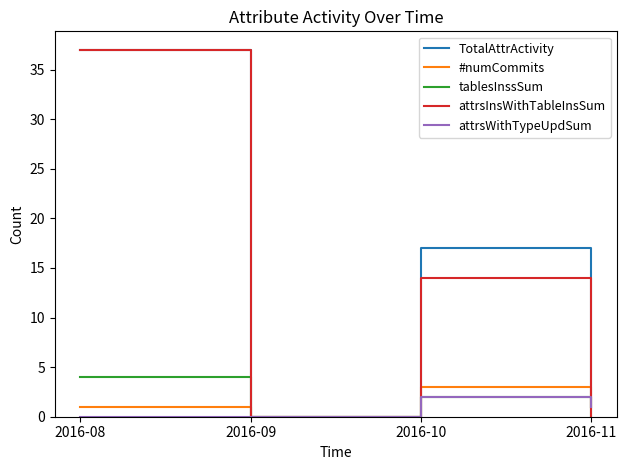

What is the sum of the #numCommits values at 2016-09 and 2016-08?

1